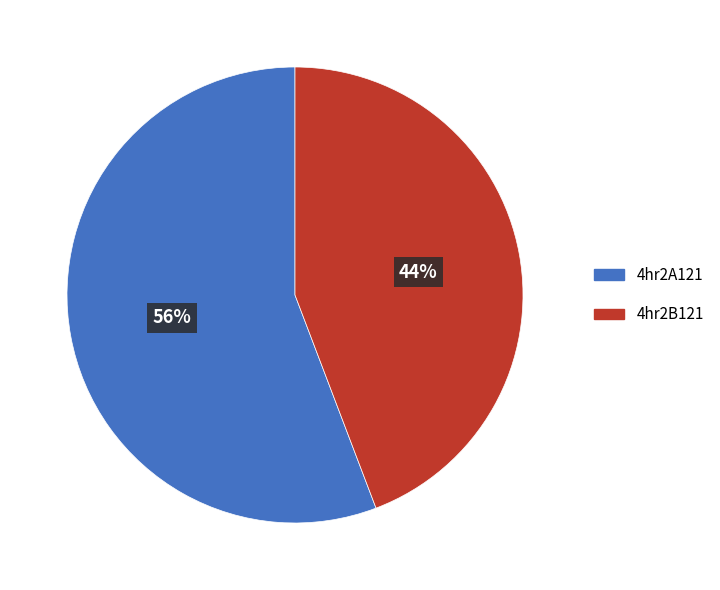

Does 4hr2A121 represent more than half of the total?

Yes